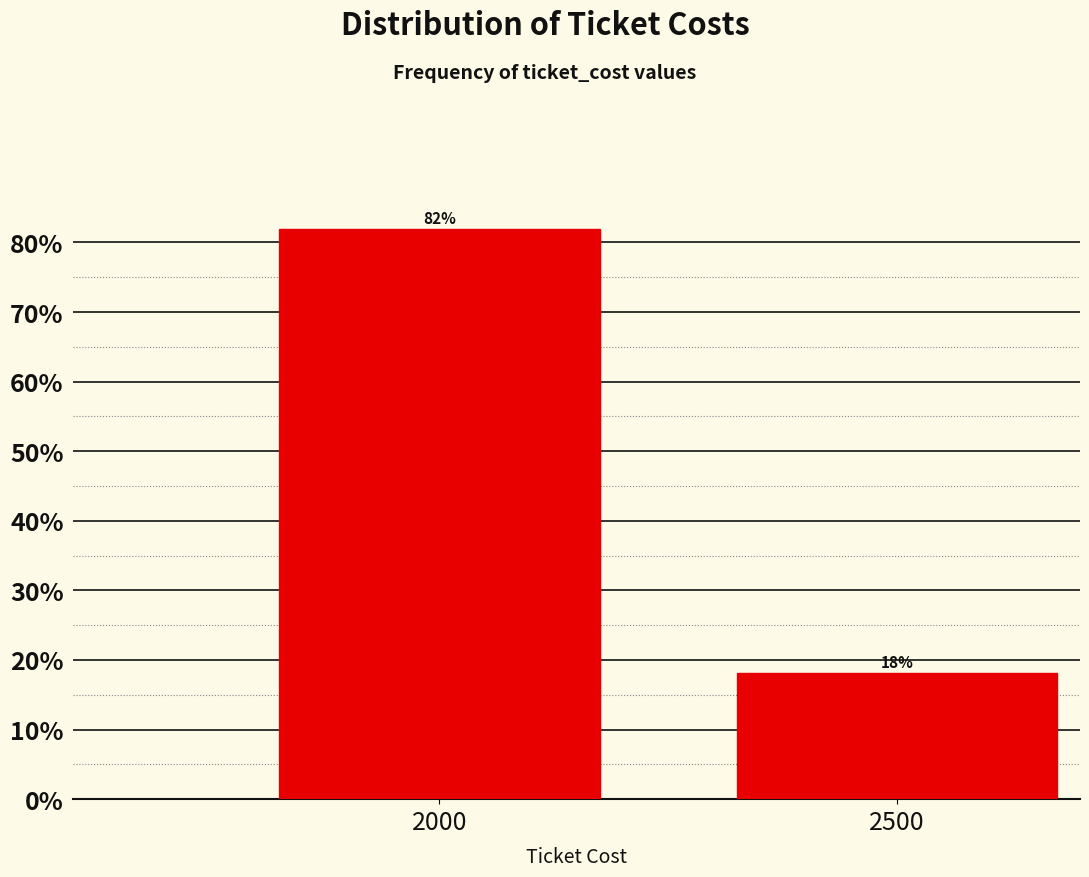

Which has a higher value, 2000 or 2500?

2000